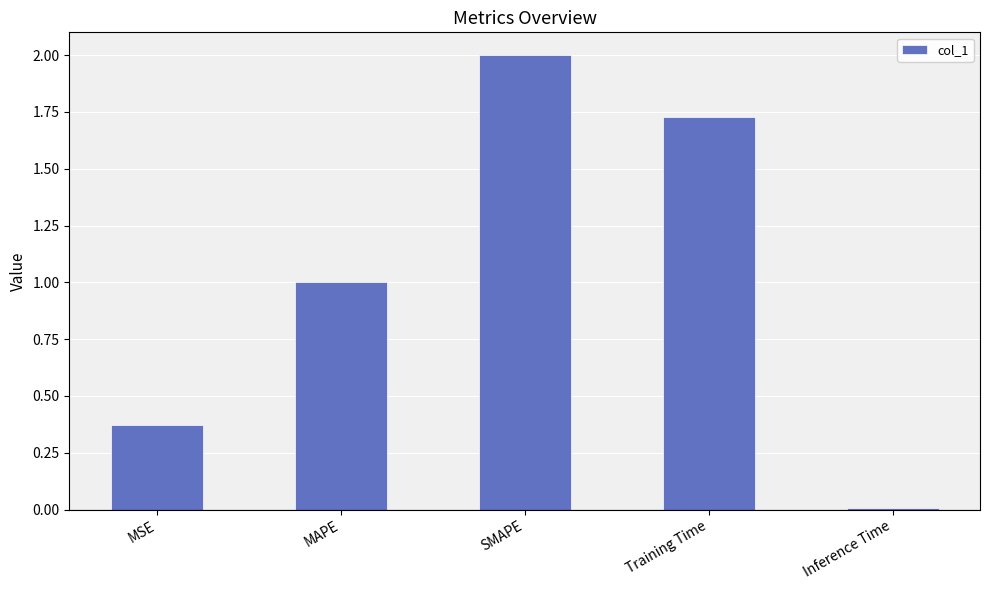

What is the change in value from MSE to MAPE?

+0.6